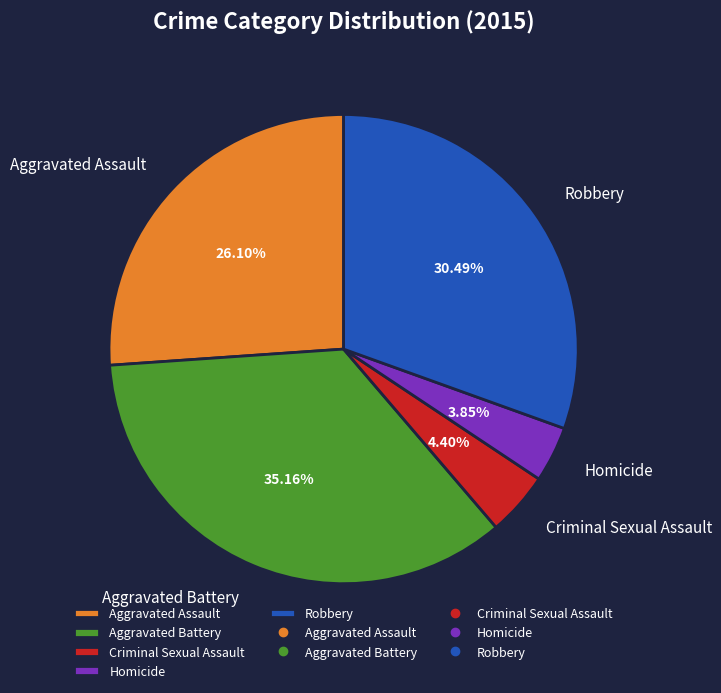

Which has a higher value, Criminal Sexual Assault or Robbery?

Robbery